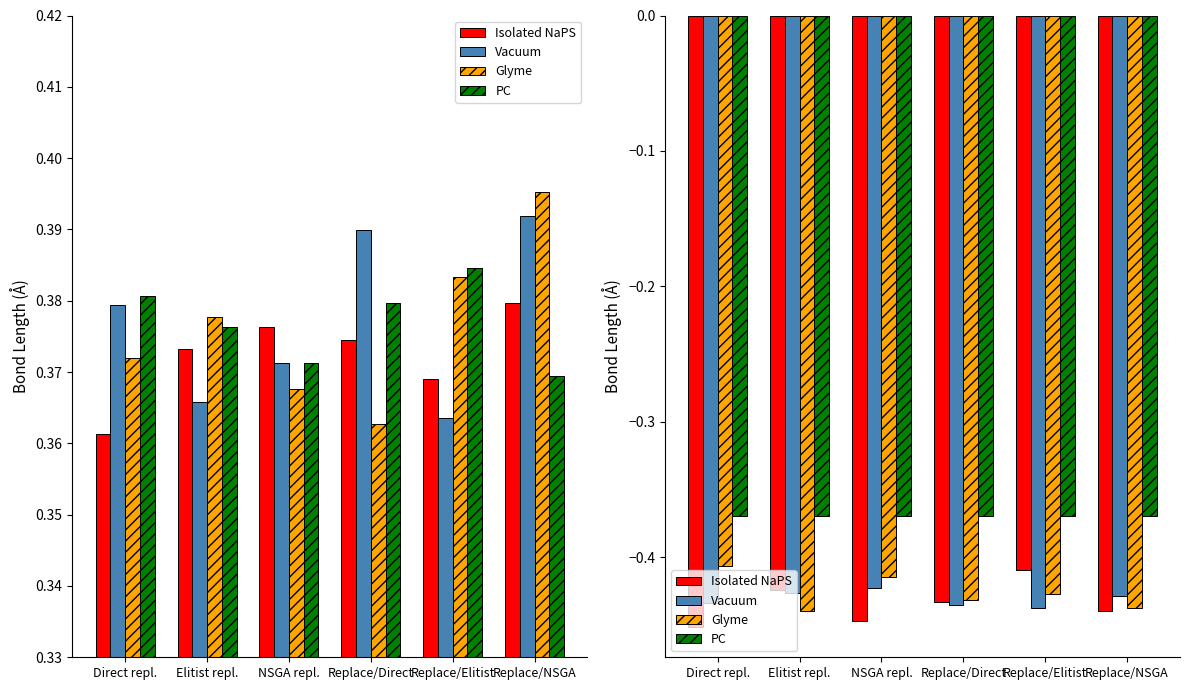

At Elitist repl., list the series in order from smallest to largest.

Glyme, Vacuum, Isolated NaPS, PC